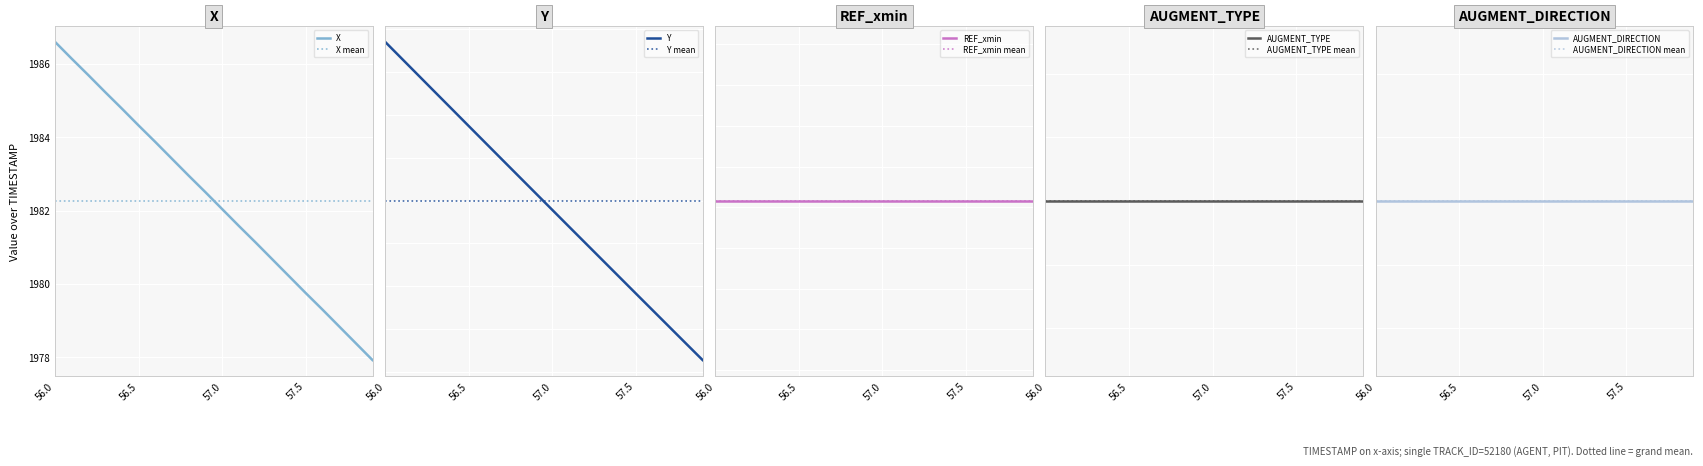

Which label corresponds to the smallest value in the chart?

56.0